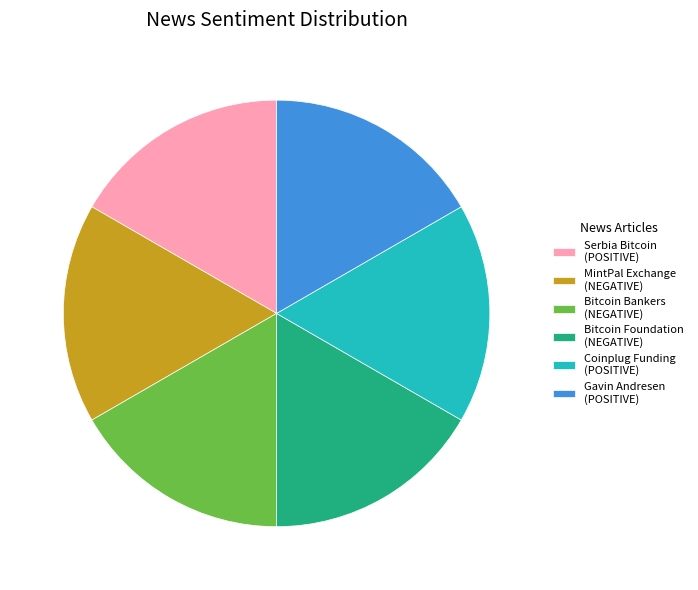

Is it true that Bitcoin Foundation (NEGATIVE) is 17% of the pie?

True